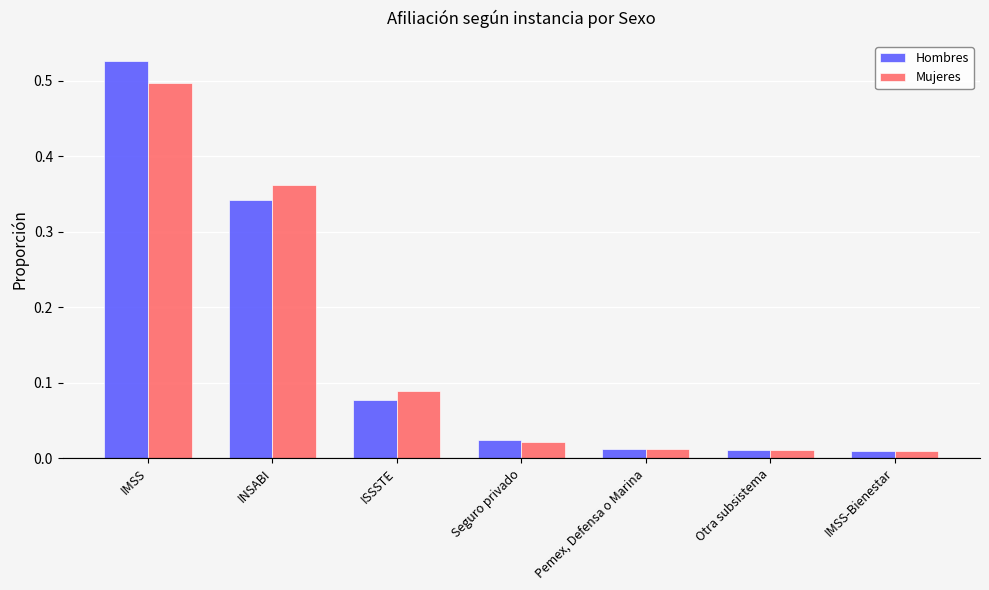

Is it true that Mujeres equals 0.5 at IMSS?

True